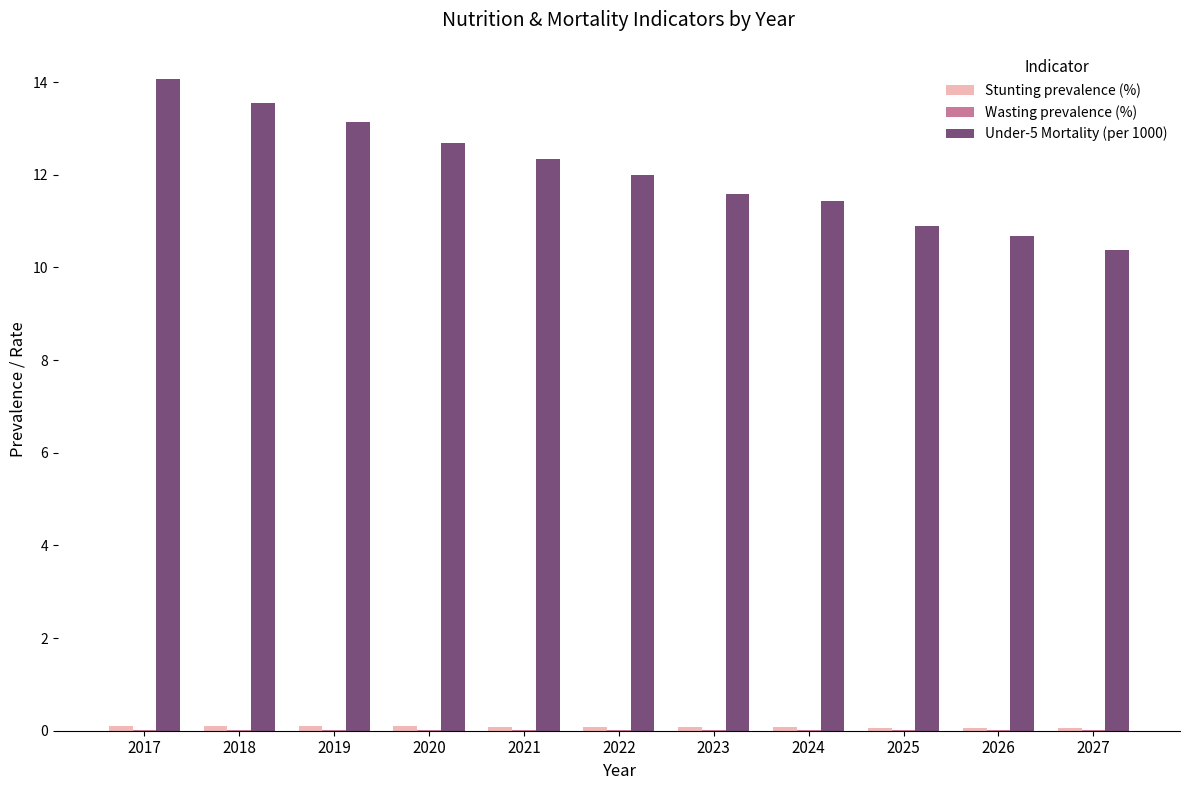

Which series has the largest total across all categories?

Under-5 Mortality (per 1000)